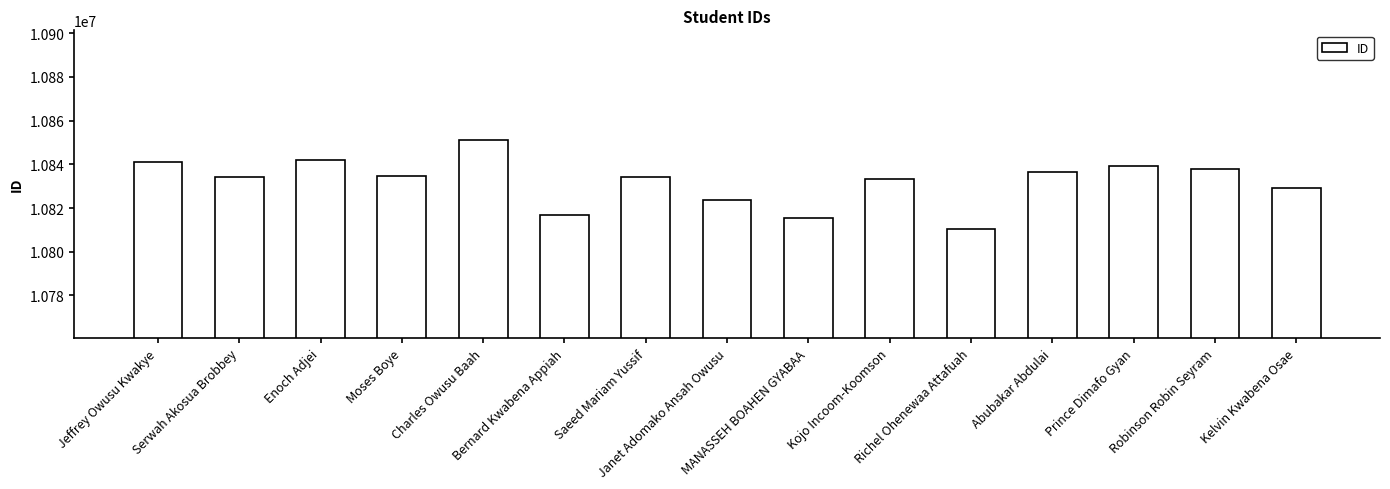

What is the smallest value displayed?

10810541